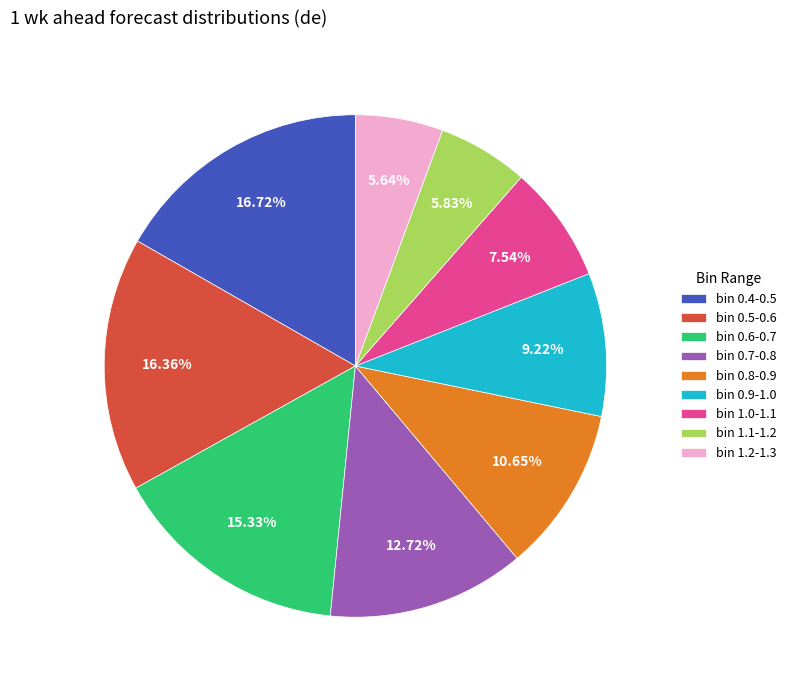

Combined, do bin 1.0-1.1 and bin 0.9-1.0 account for over 50%?

No